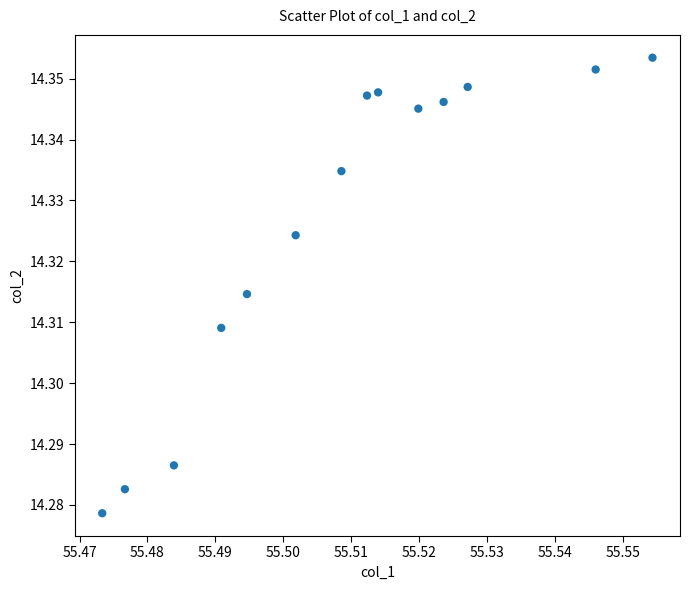

How many points are shown in the scatter plot?

14